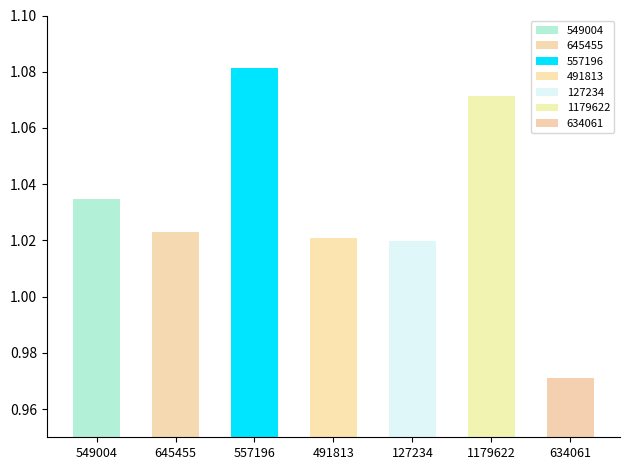

How many bars are there in total?

7